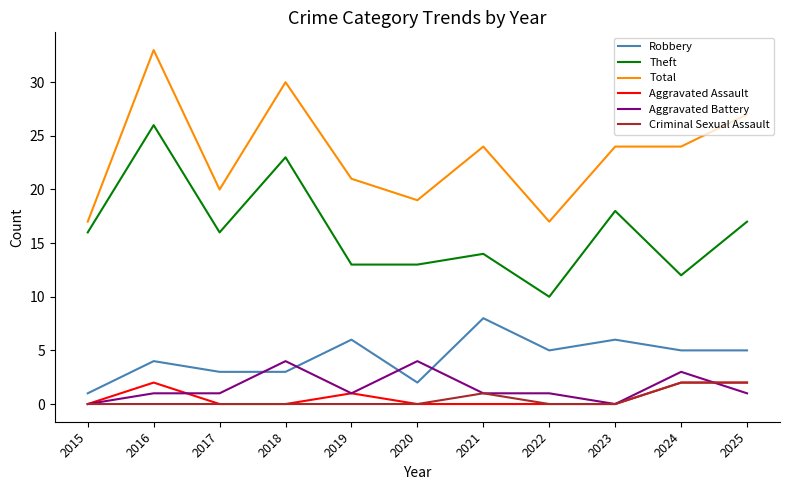

What is the sum of all Aggravated Assault values?

7